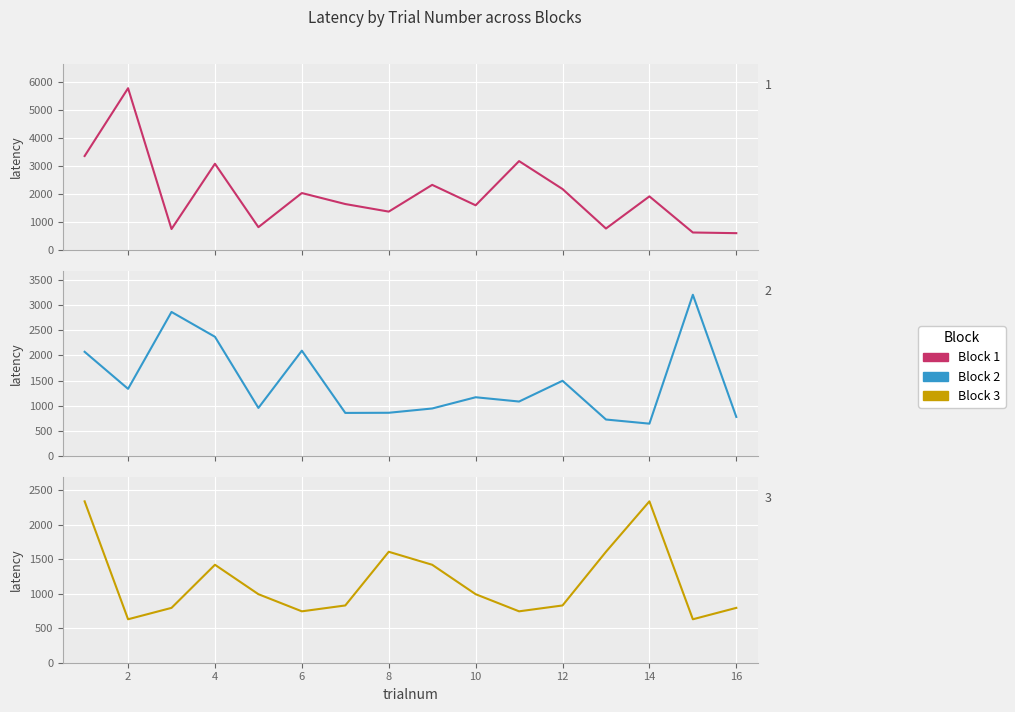

How many interior local valleys does the Block 3 series have?

4